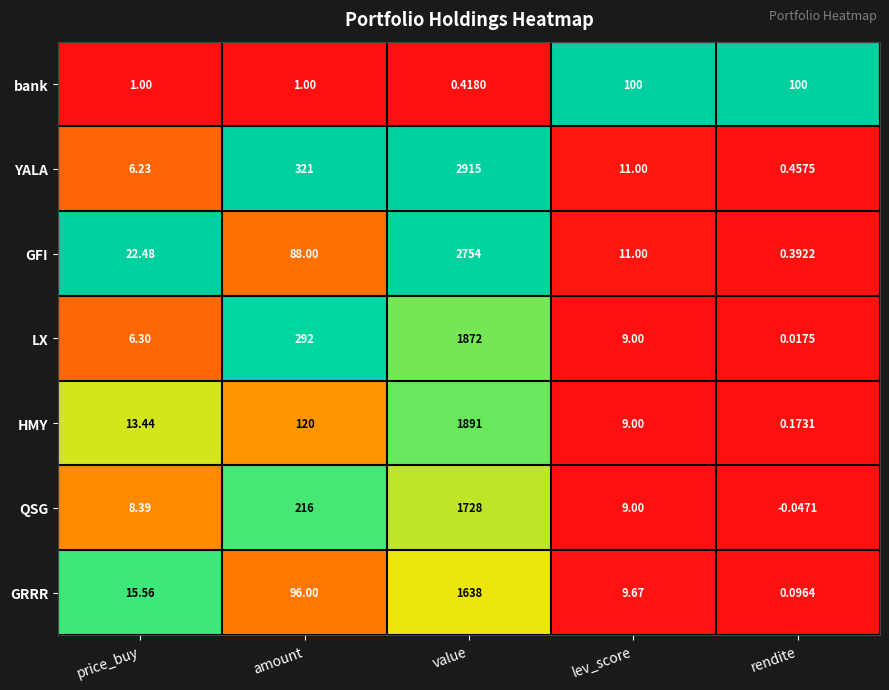

Between value and lev_score, which series saw the biggest shift?

YALA